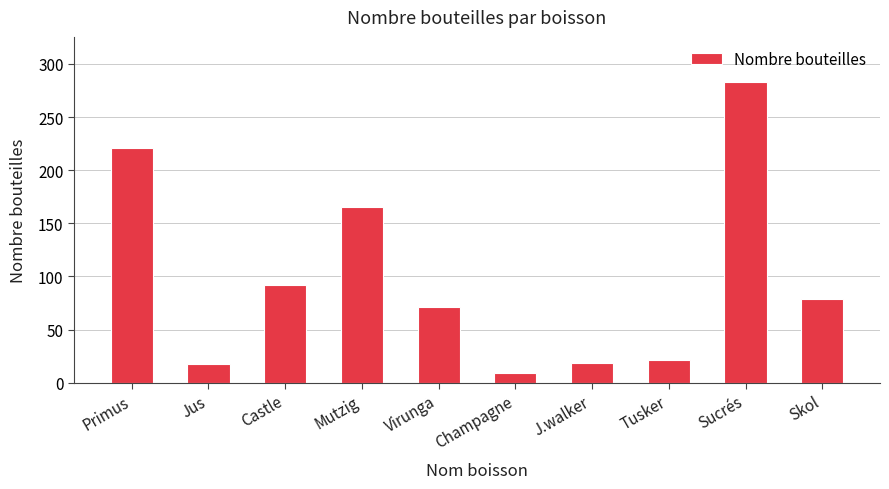

Where is the data nearest to the value 146?

Mutzig